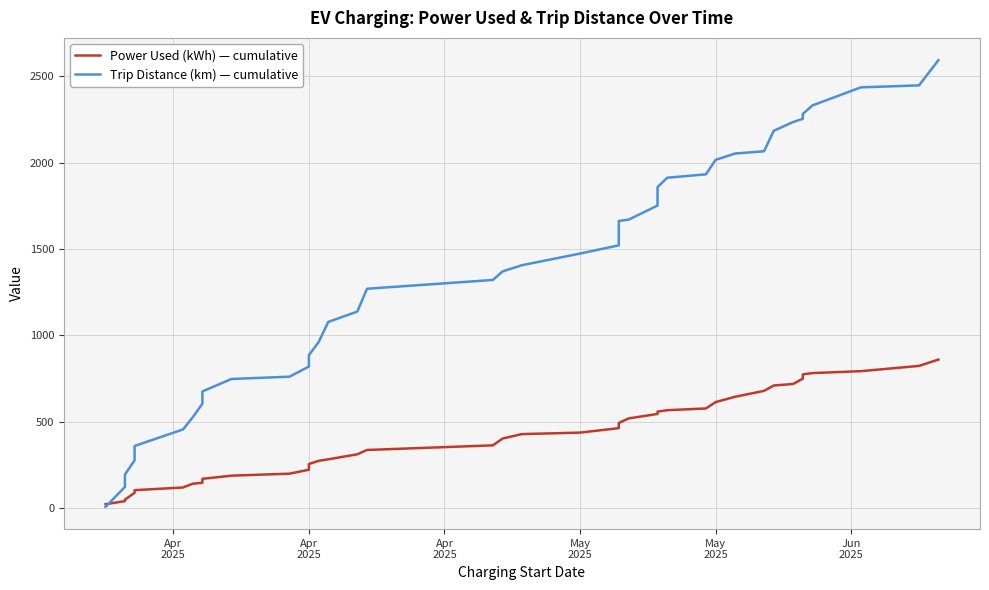

How many data points in Trip Distance (km) — cumulative are above 1406?

20